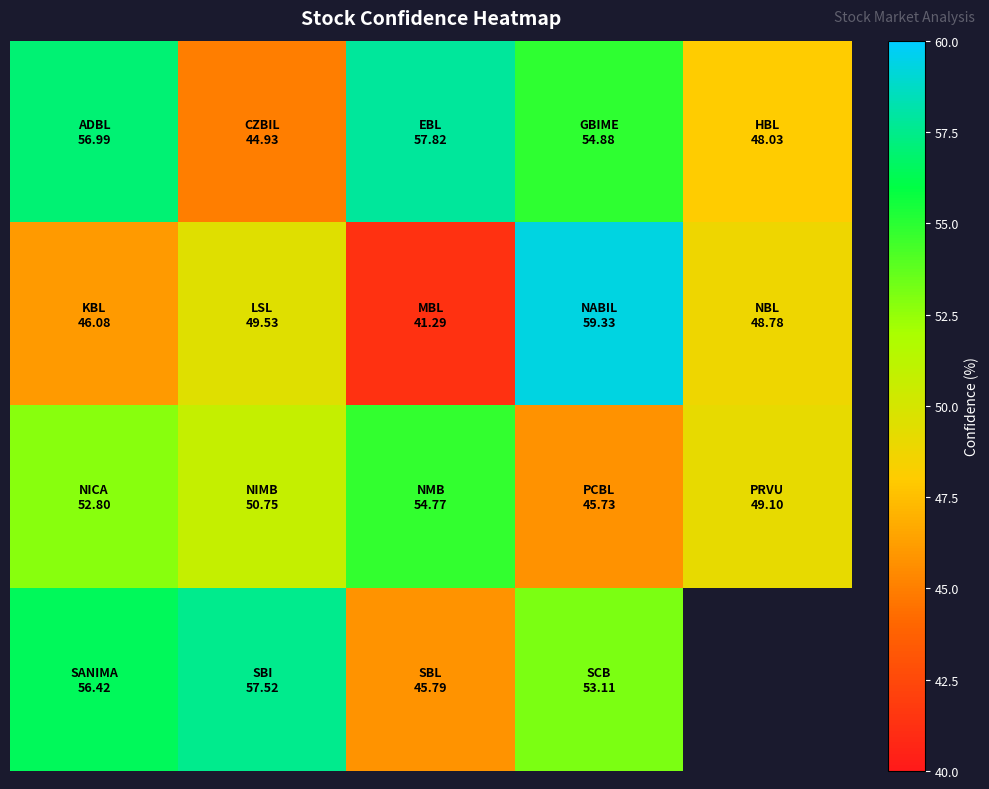

What is the maximum value shown in the chart?

59.3